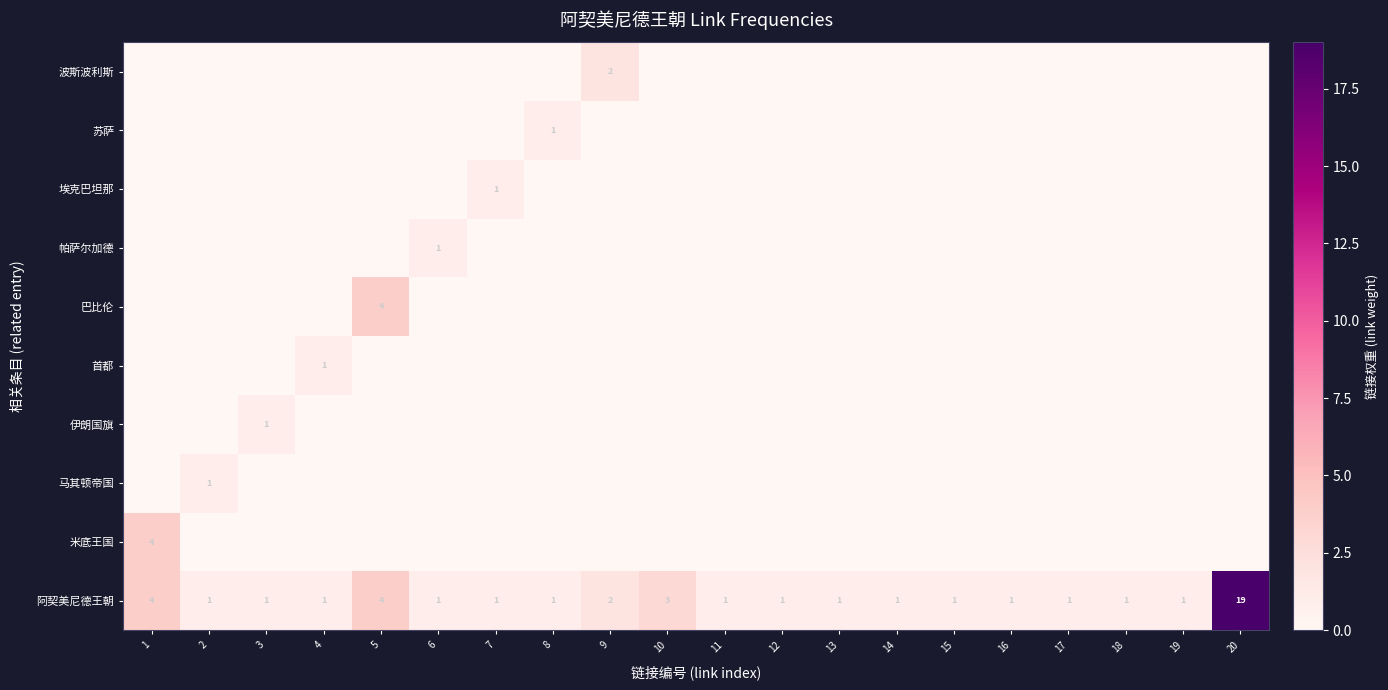

What is the spread (max minus min) of values at 13?

1